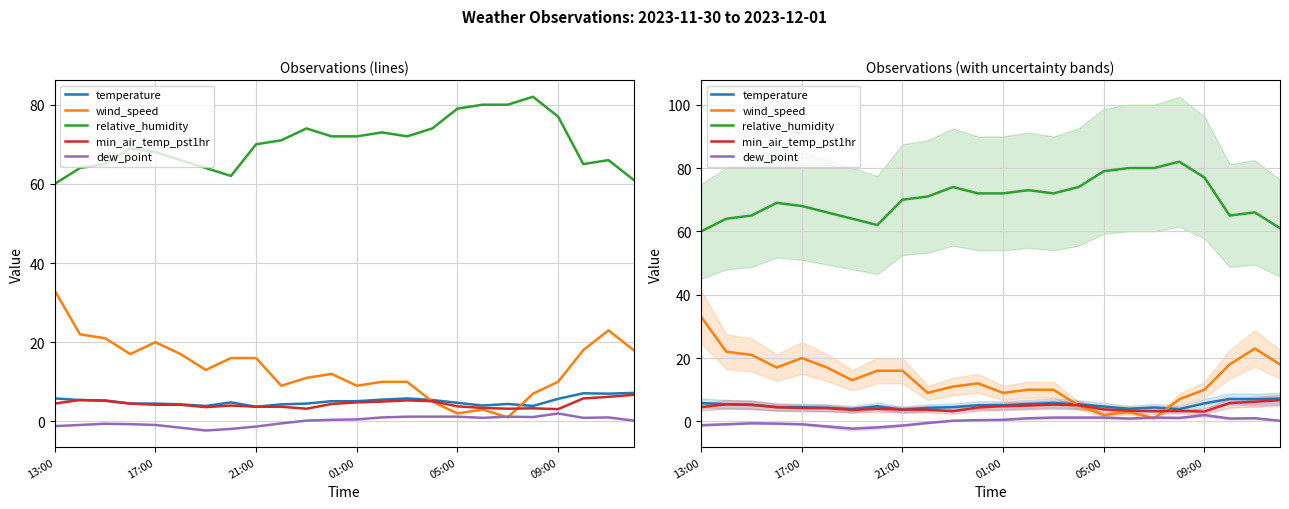

What is the value of the dew_point point at the 13th from the left?

0.5